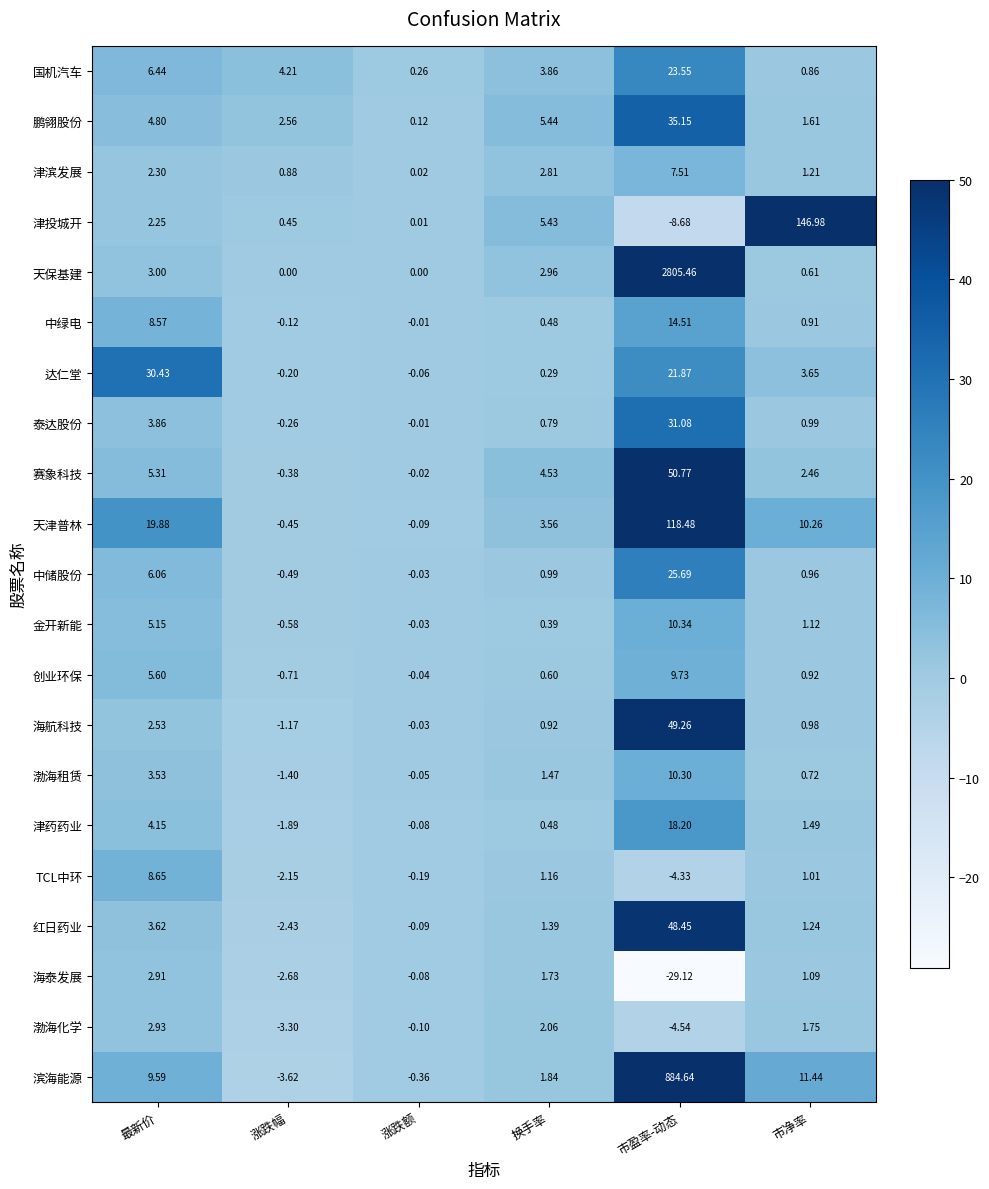

Which series has the largest range (max minus min)?

天保基建